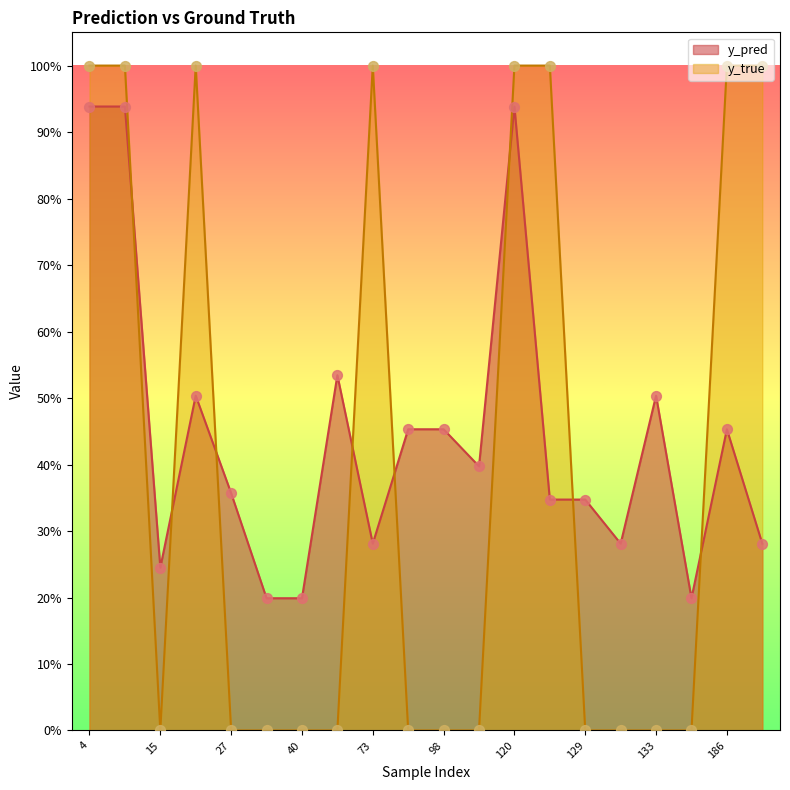

Which series has the largest total across all categories?

y_pred